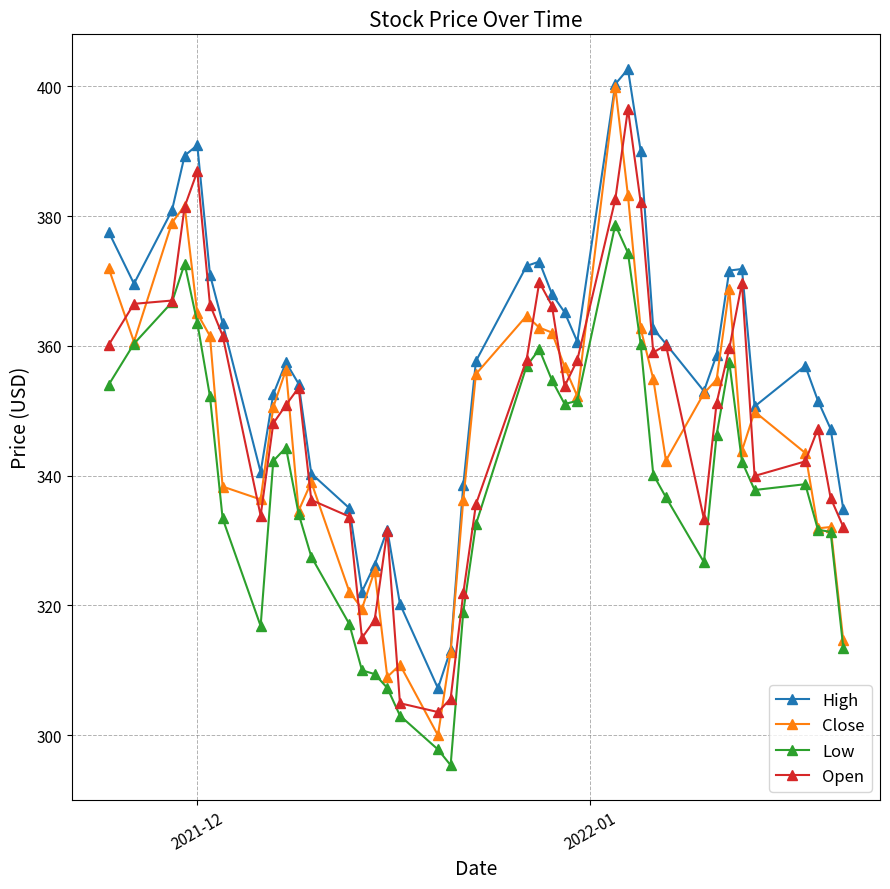

What is the minimum value shown in the chart?

295.4